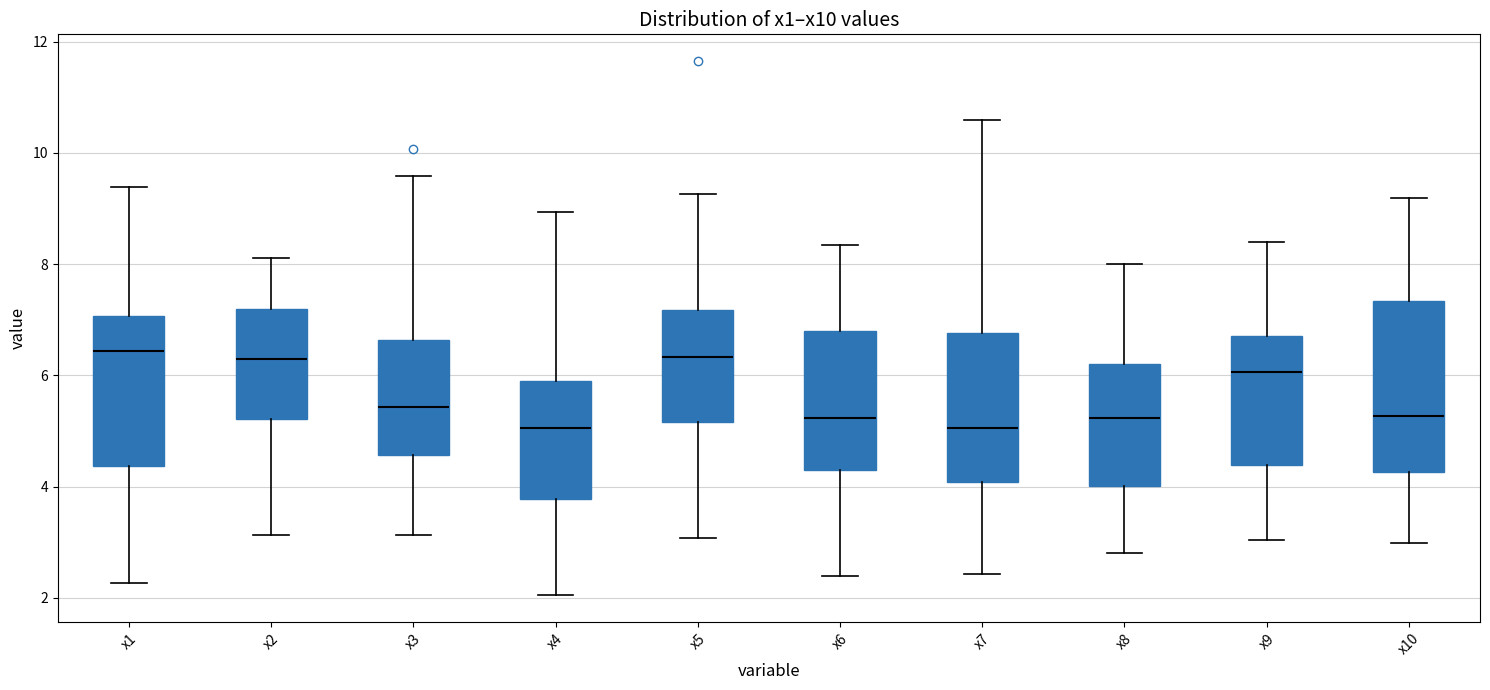

Reading left to right, transcribe this box plot: for each box, give where its median line is, the range the box spans, and where its two whiskers end, as read against the y-axis. The values are not printed on the chart, so give them approximately, as read against the axis.

x1: median 6.4, box 4.4 to 7.0, whiskers 2.2 to 9.4
x2: median 6.2, box 5.2 to 7.2, whiskers 3.2 to 8.2
x3: median 5.4, box 4.6 to 6.6, whiskers 3.2 to 9.6
x4: median 5.0, box 3.8 to 6.0, whiskers 2.0 to 9.0
x5: median 6.4, box 5.2 to 7.2, whiskers 3.0 to 9.2
x6: median 5.2, box 4.2 to 6.8, whiskers 2.4 to 8.4
x7: median 5.0, box 4.0 to 6.8, whiskers 2.4 to 10.6
x8: median 5.2, box 4.0 to 6.2, whiskers 2.8 to 8.0
x9: median 6.0, box 4.4 to 6.8, whiskers 3.0 to 8.4
x10: median 5.2, box 4.2 to 7.4, whiskers 3.0 to 9.2